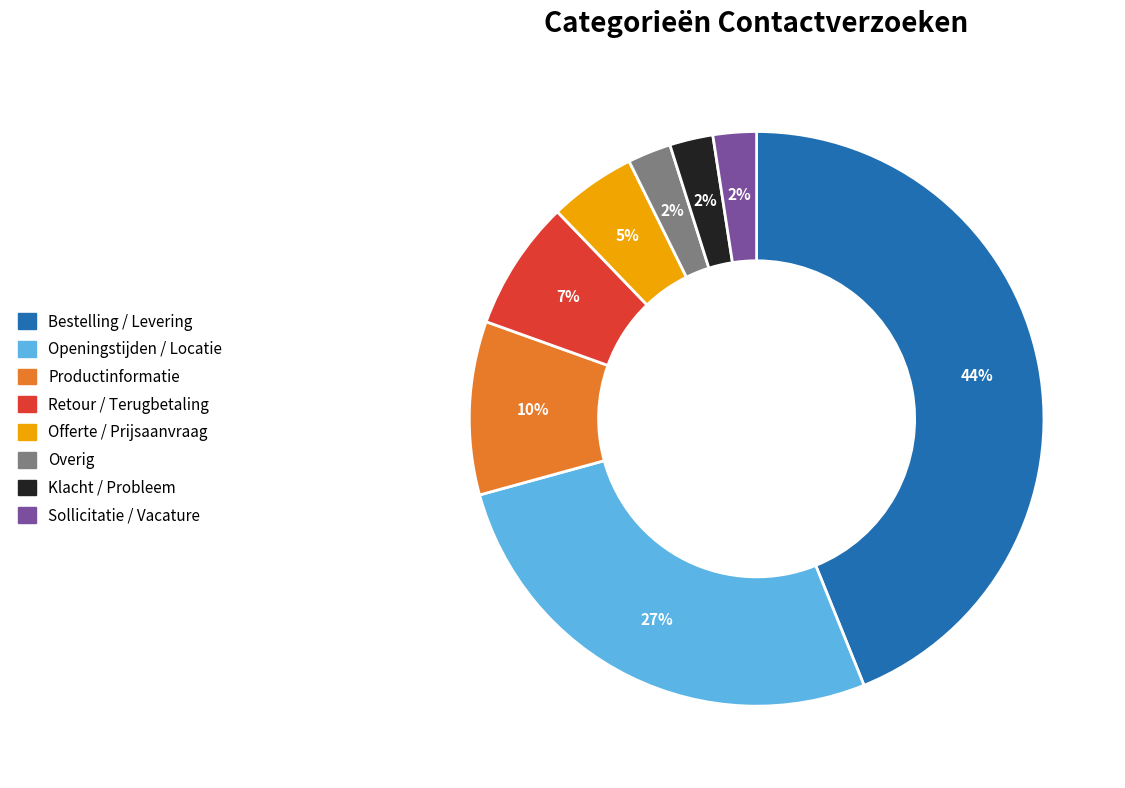

Is it true that Productinformatie is 19% of the pie?

False